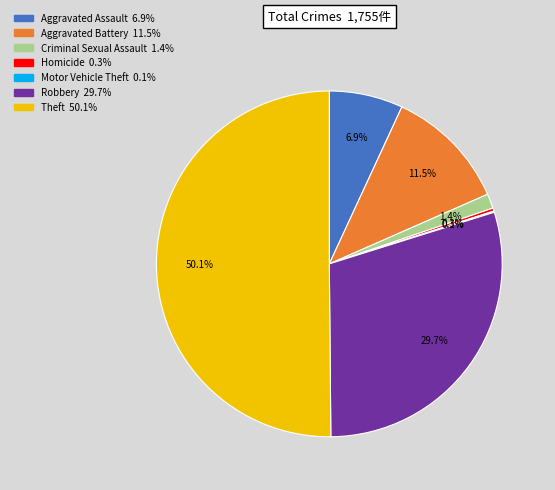

What percentage is the Aggravated Assault slice, to the nearest percent?

7%